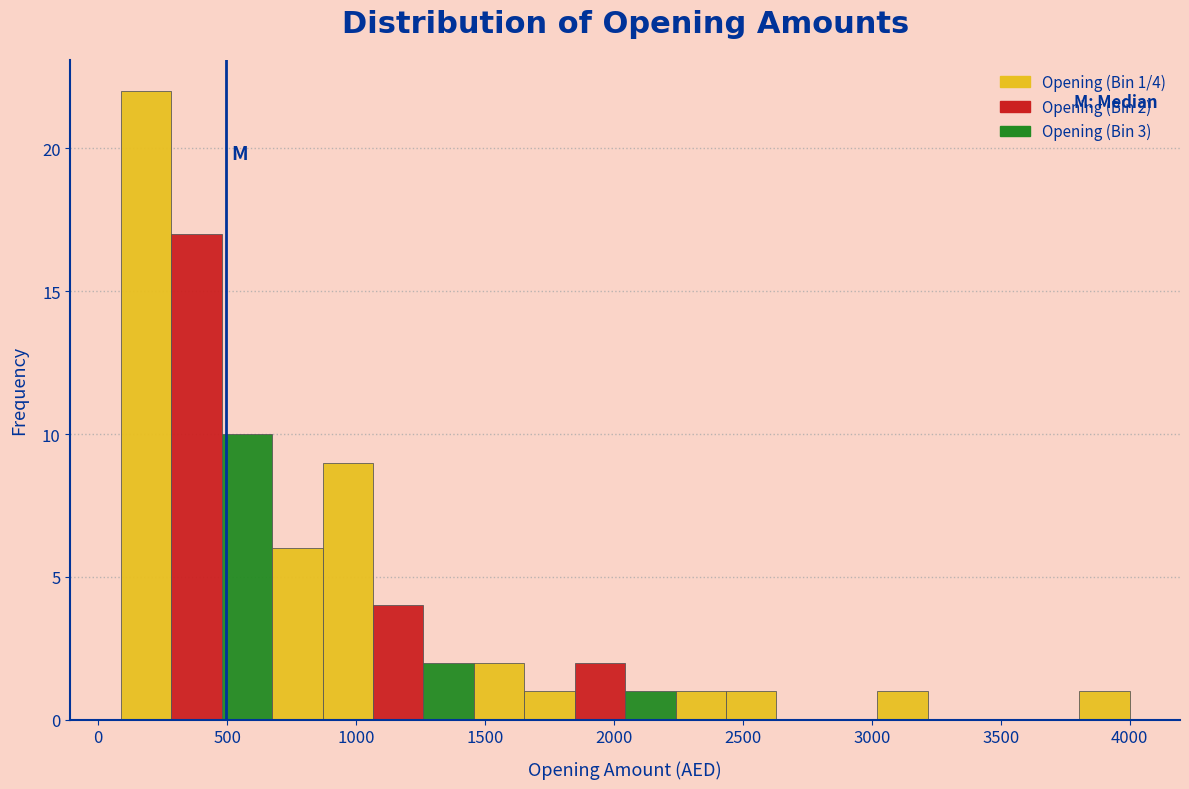

Around what value on the x-axis is the tallest bar? Give the approximate position of its centre, as read against the axis.

200